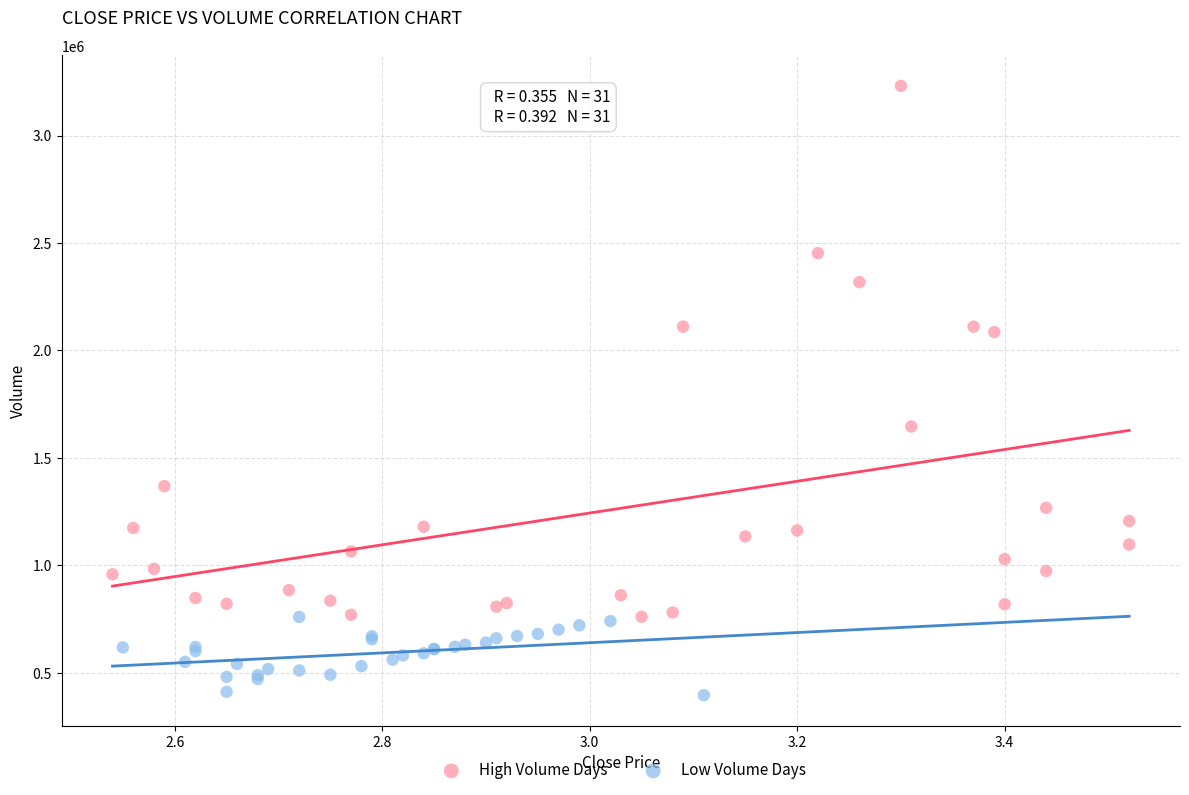

Which series reaches the minimum Y coordinate?

Low Volume Days